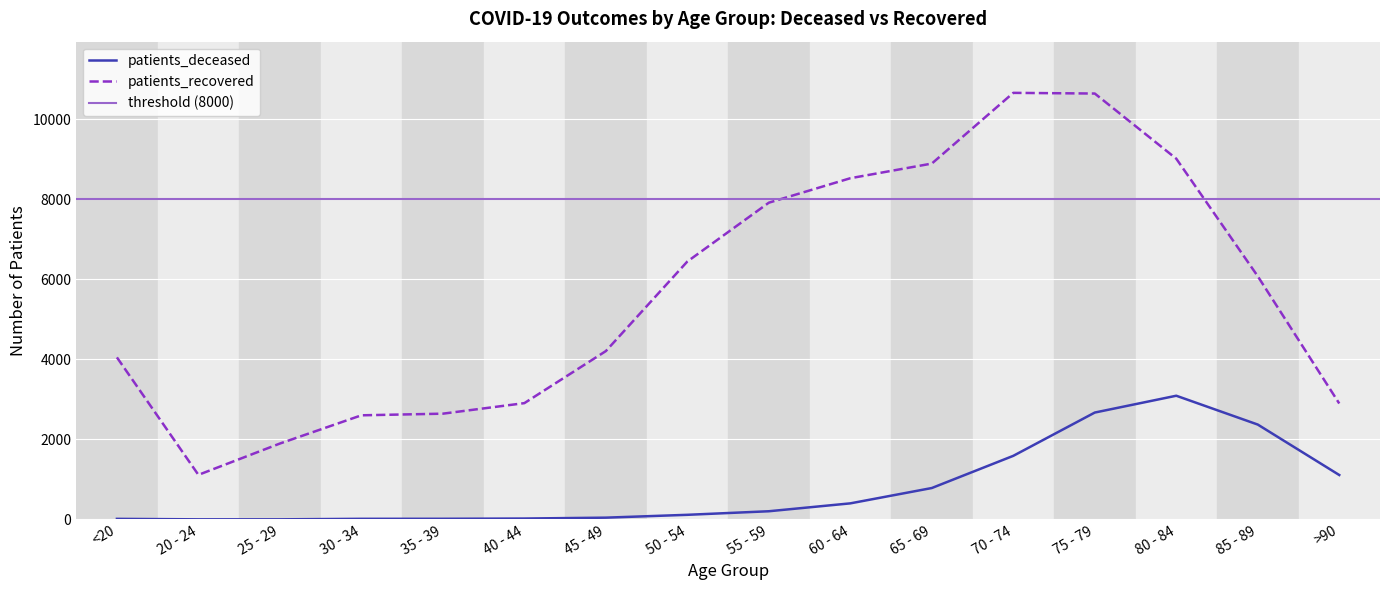

Is it true that patients_deceased equals 16 at 30 - 34?

True